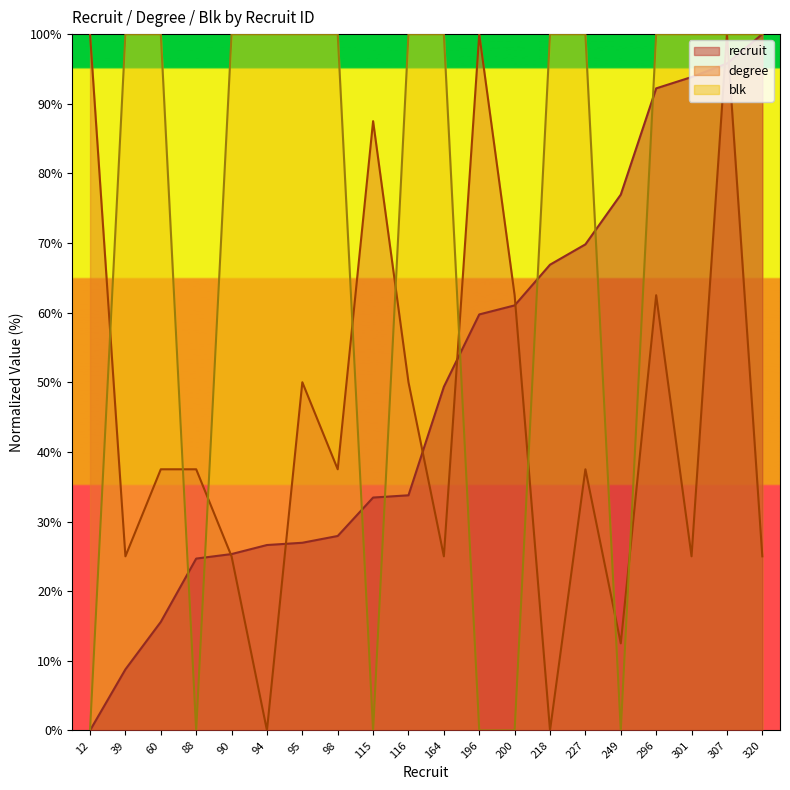

Which series changed the most between 98 and 196?

blk